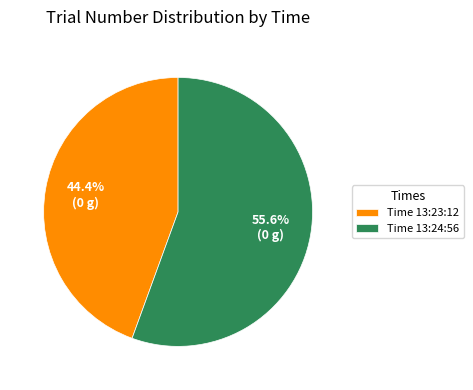

Which has a higher value, Time 13:24:56 or Time 13:23:12?

Time 13:24:56